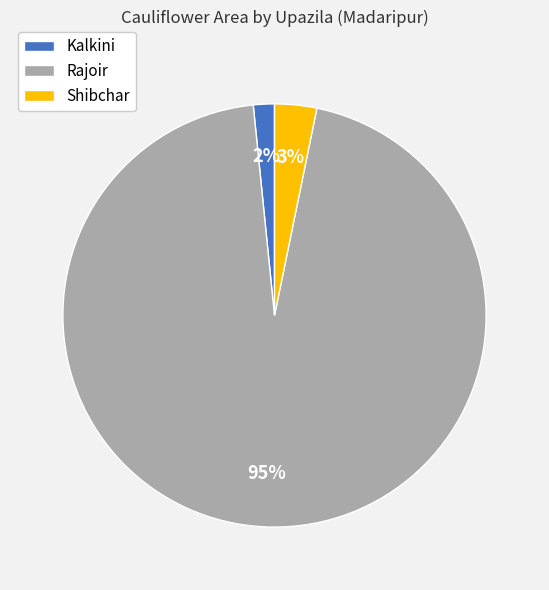

Between Kalkini and Rajoir, which is larger?

Rajoir